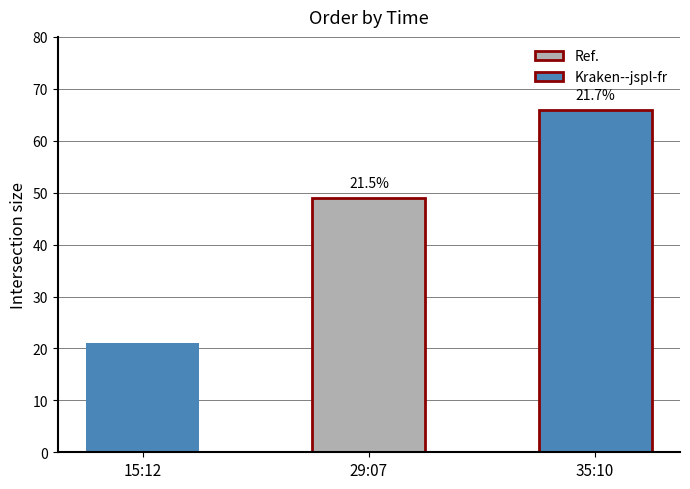

Are the bars grouped side by side (vs. stacked)?

No